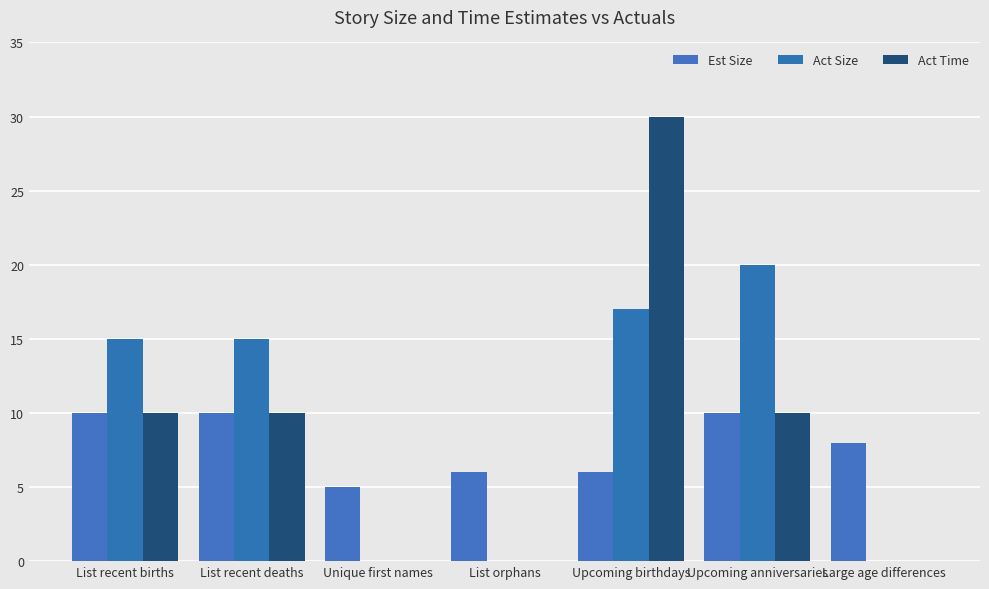

What is the total value across all series at List orphans?

6